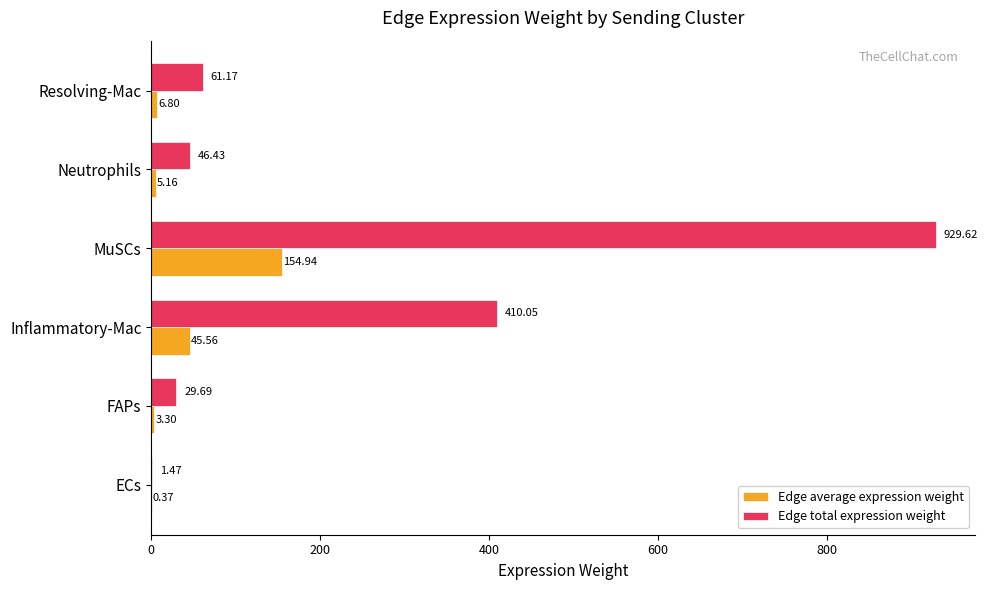

Where is Edge total expression weight nearest to the value 465?

Inflammatory-Mac